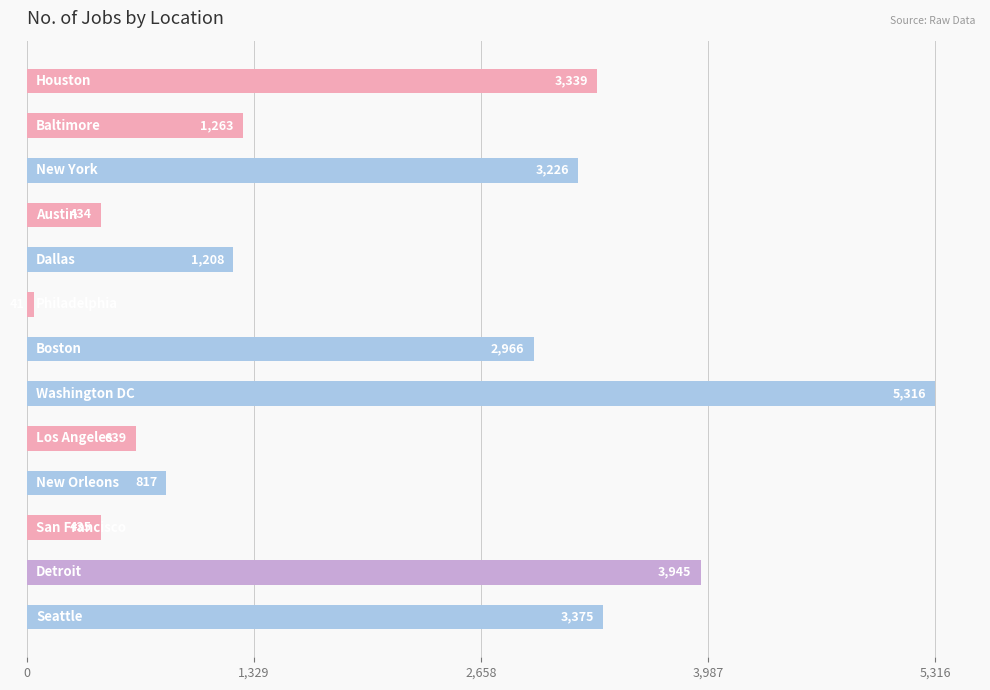

What is the difference between the maximum and minimum values?

5275